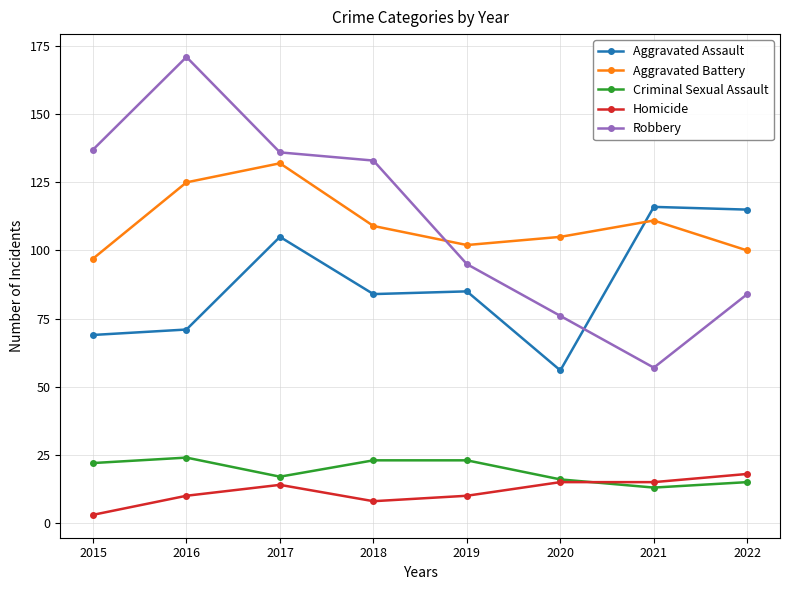

Between 2021 and 2022, which series saw the biggest shift?

Robbery